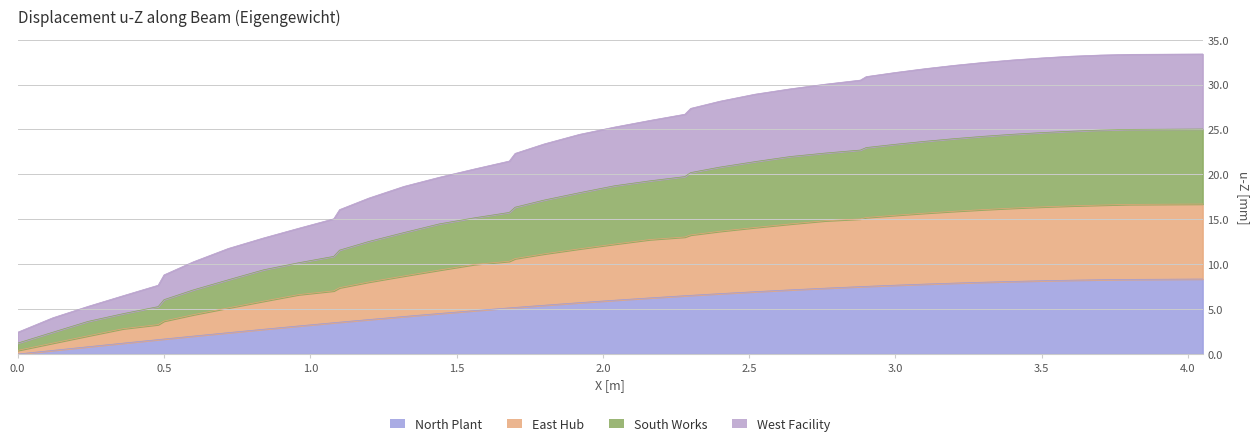

What is the average value of the Eigengewicht series?

5.3